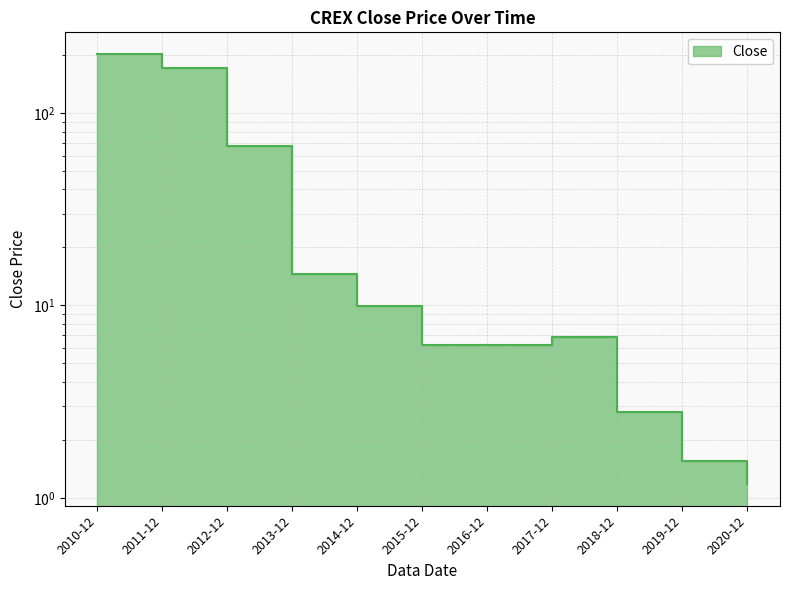

What is the average value?

44.6